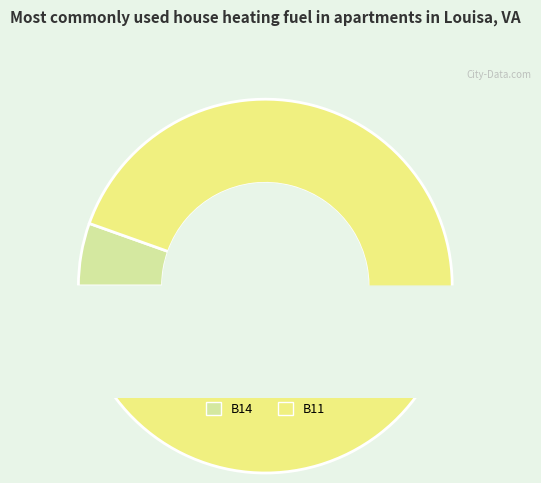

To the nearest percent, what percentage of the pie is B11?

95%